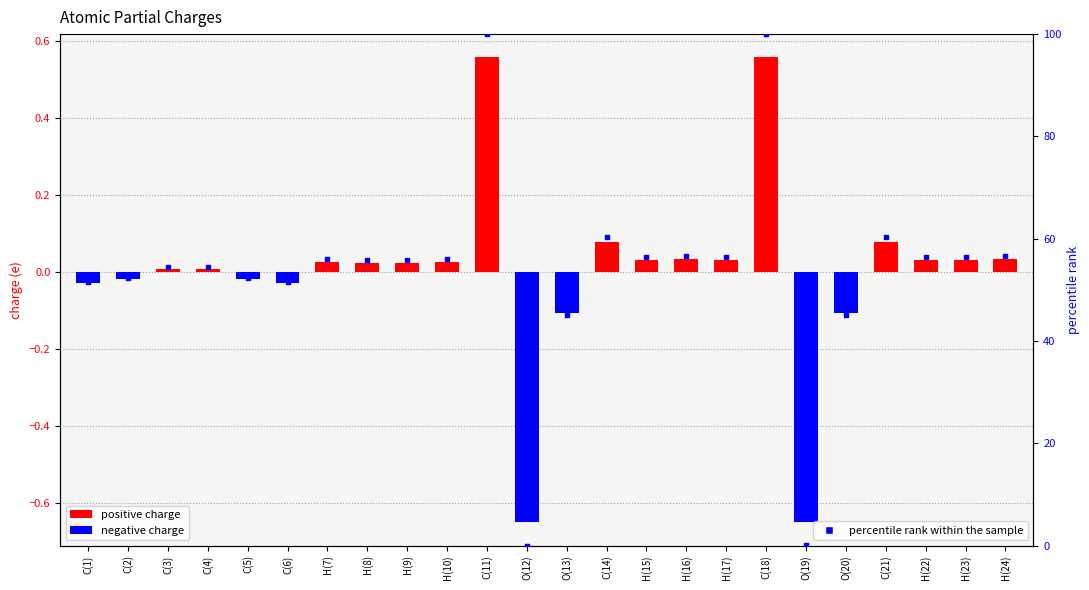

At how many categories does at least one series exceed 39?

22